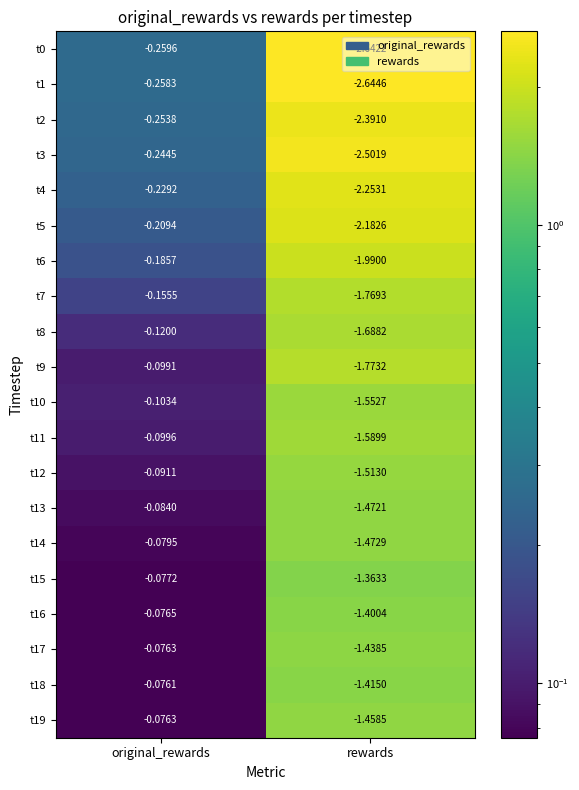

Is the value of t3 at rewards greater than the value of t10 at original_rewards?

No